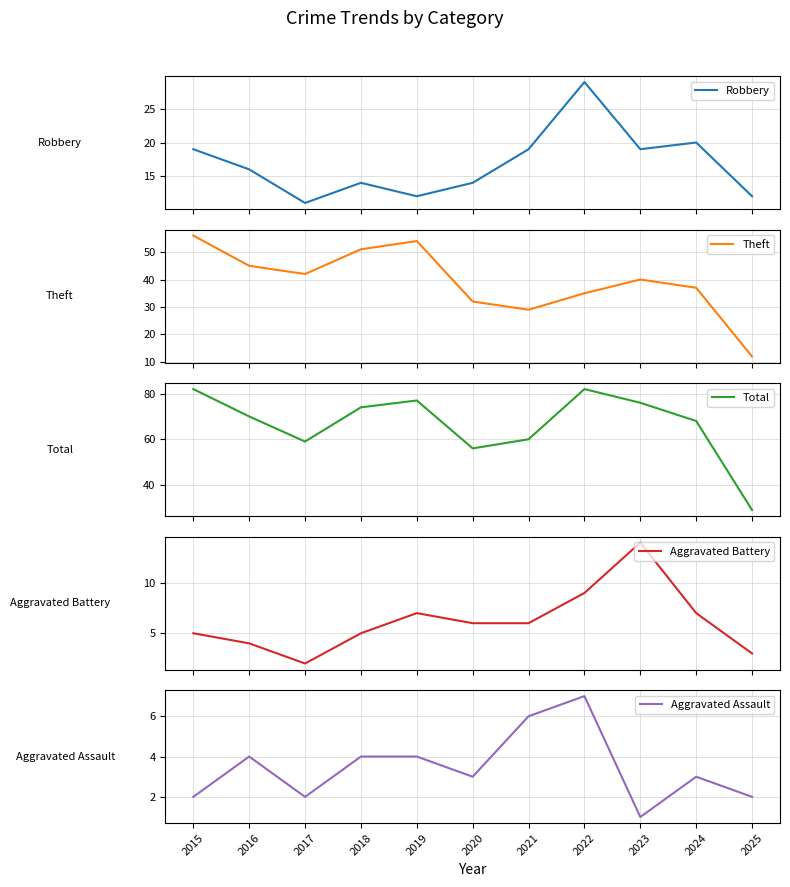

What is the total value across all series at 2017?

116